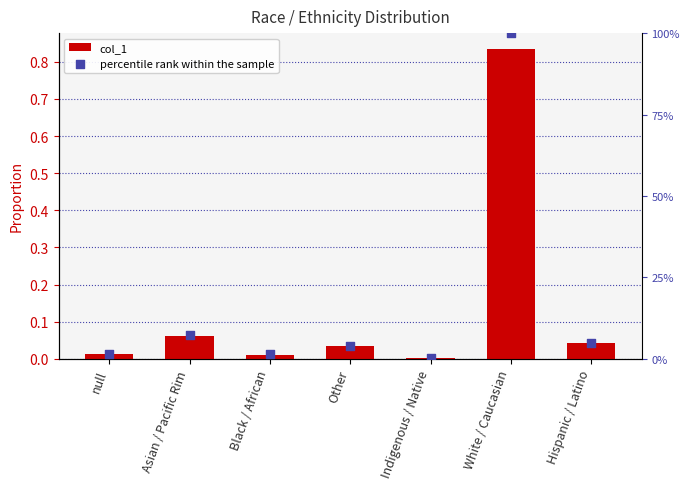

Is the value of percentile rank within the sample at Other greater than the value of col_1 at Asian / Pacific Rim?

No